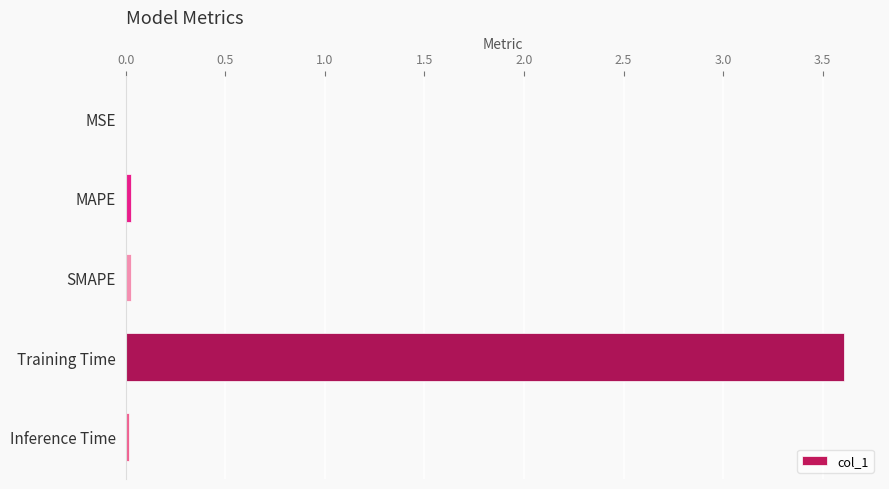

What is the sum of all values?

3.7